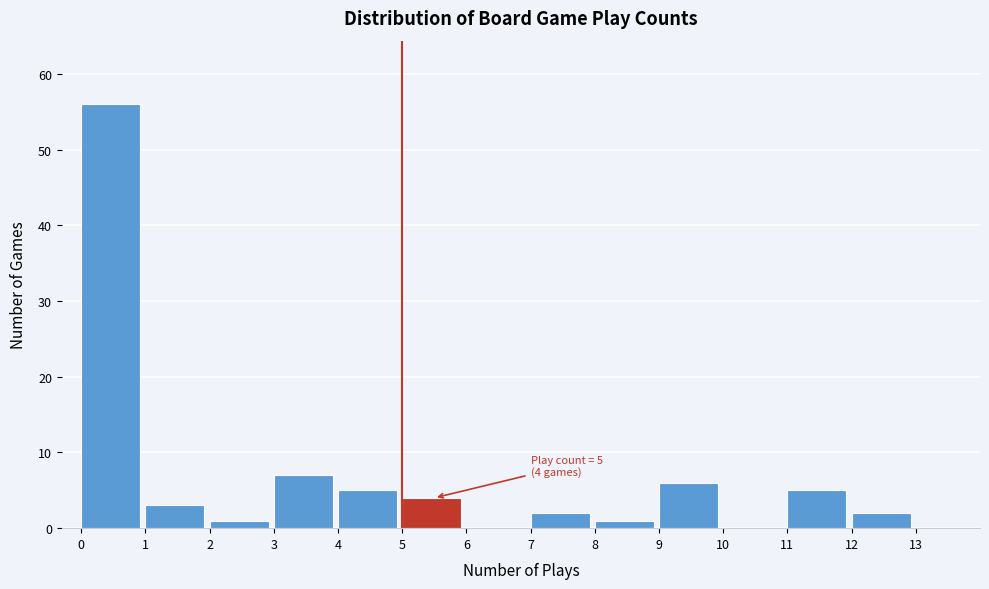

Which range on the x-axis has the tallest bar?

0 to 1